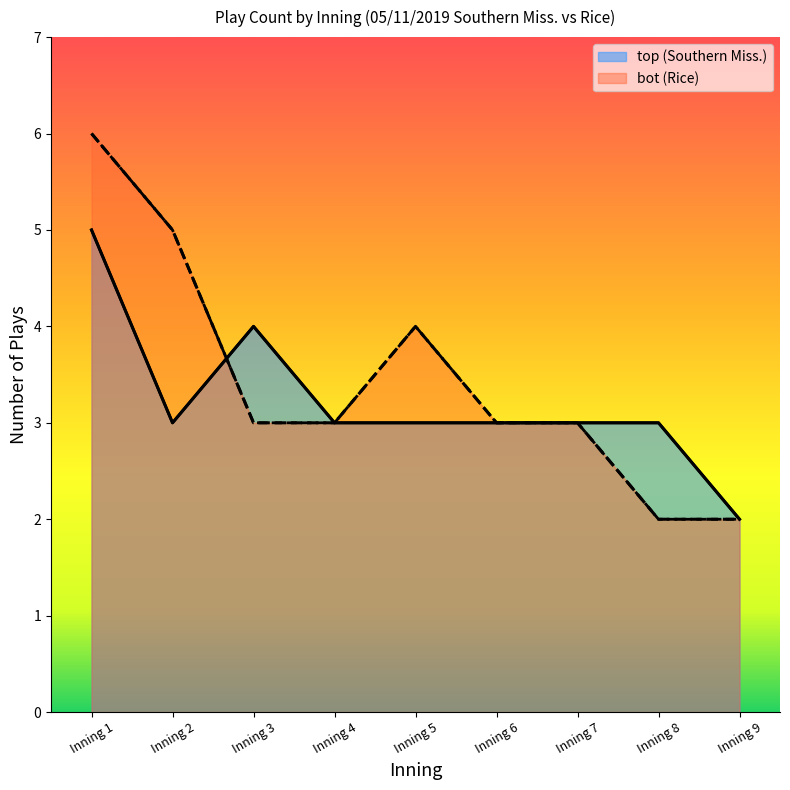

At which category does the chart reach its peak across all series?

Inning 1